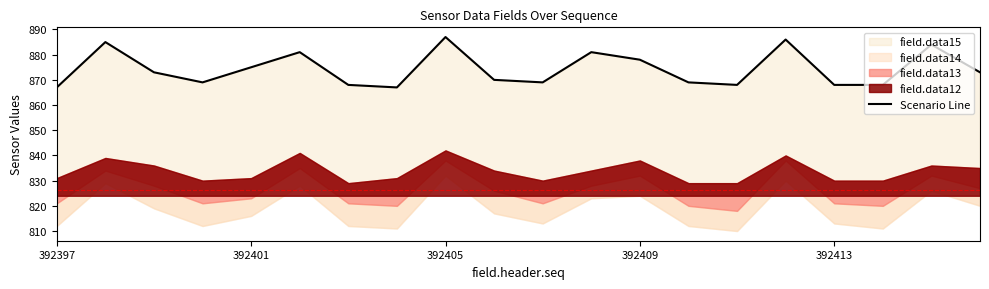

How many lines are shown in the chart?

1